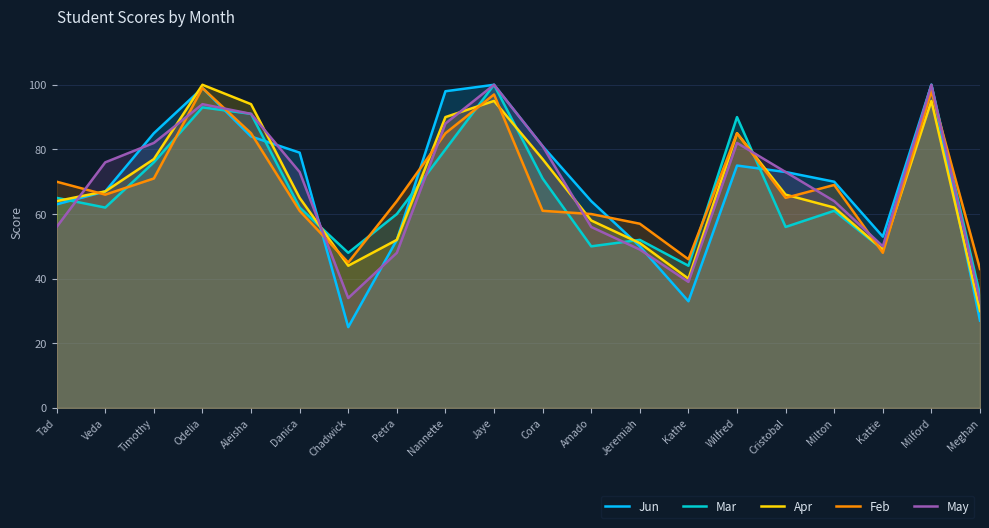

At how many categories does at least one series exceed 42?

20